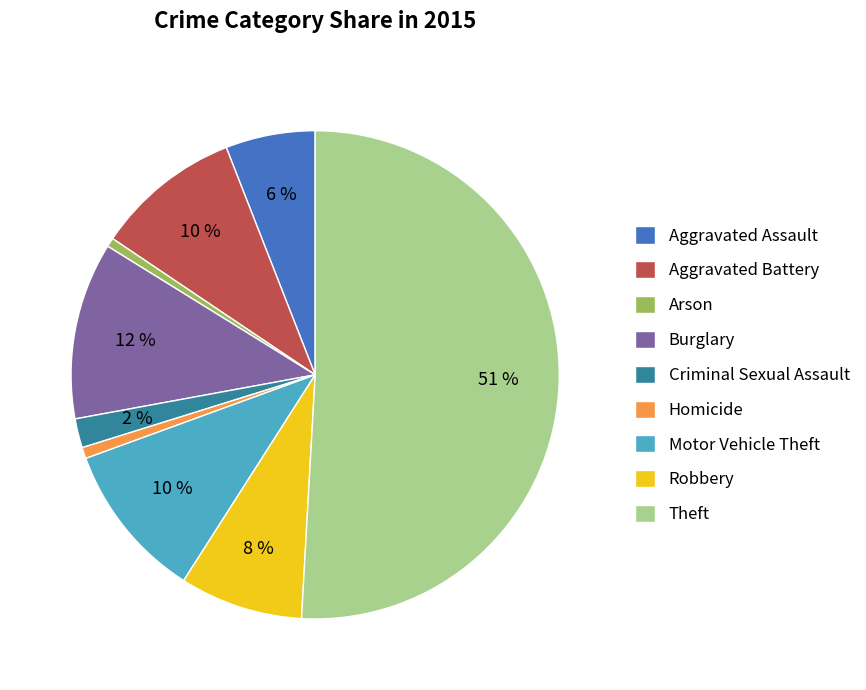

The Aggravated Assault slice represents 6% of the pie. True or false?

True